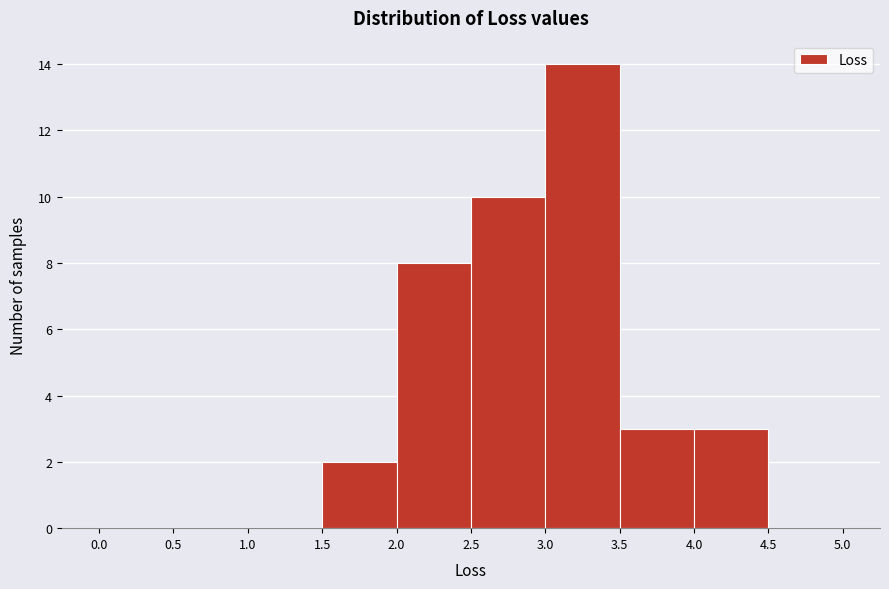

Which range on the x-axis has the tallest bar?

3.0 to 3.5